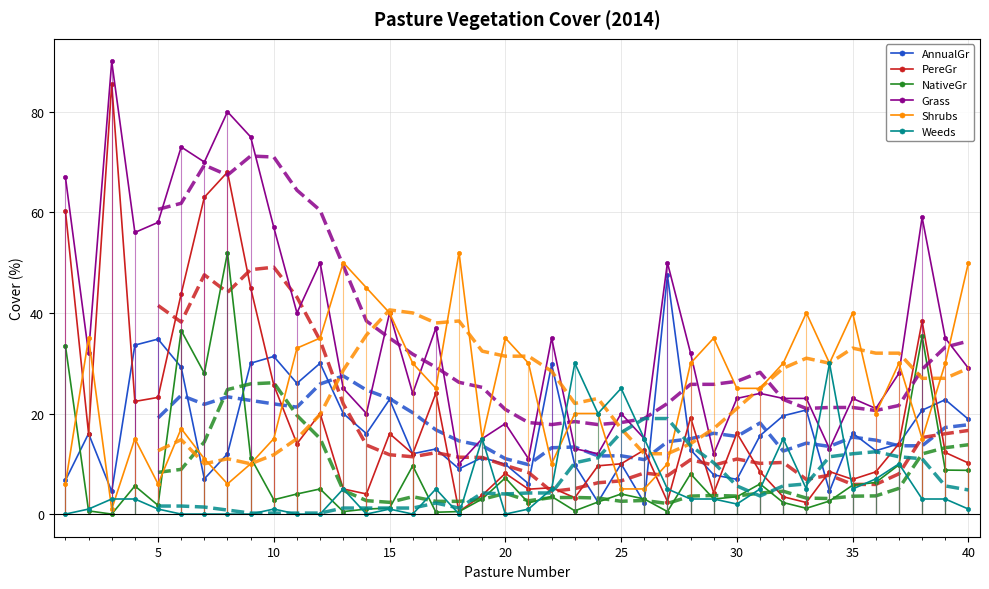

What is the lowest value of the Grass series?

10.0